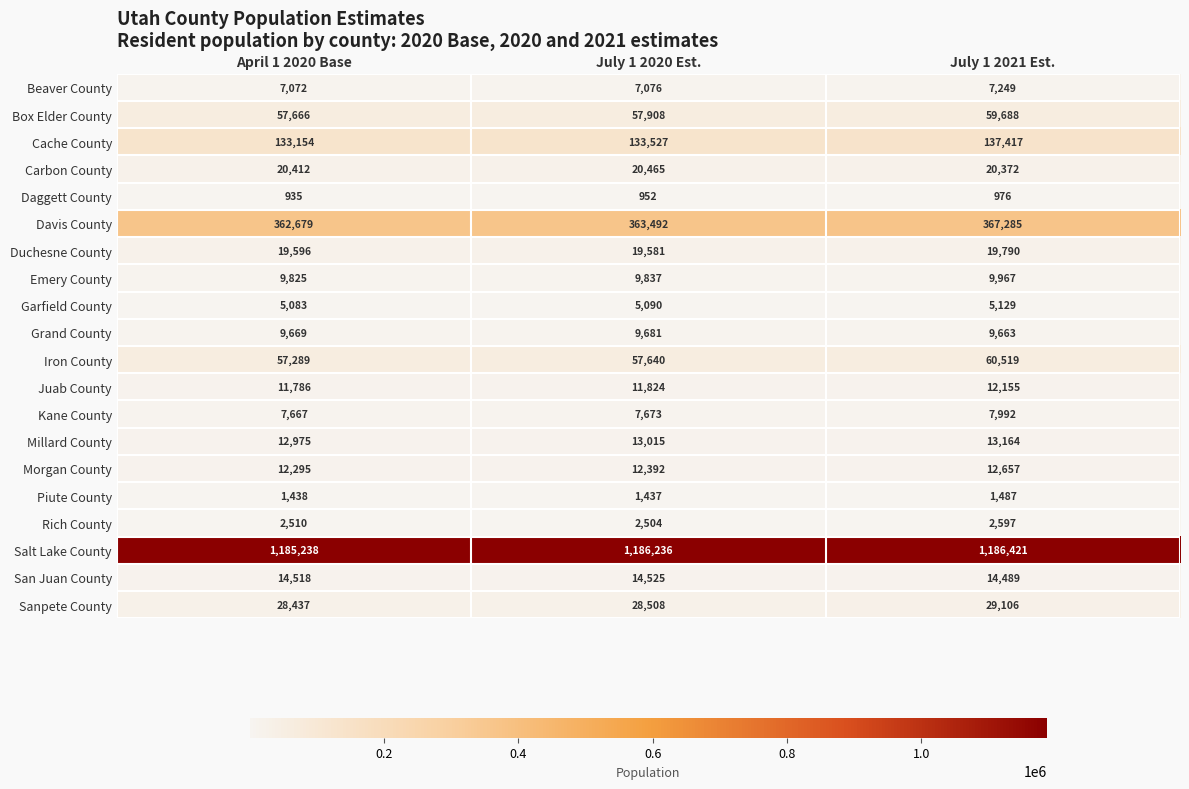

Which series has the widest spread of values?

Davis County